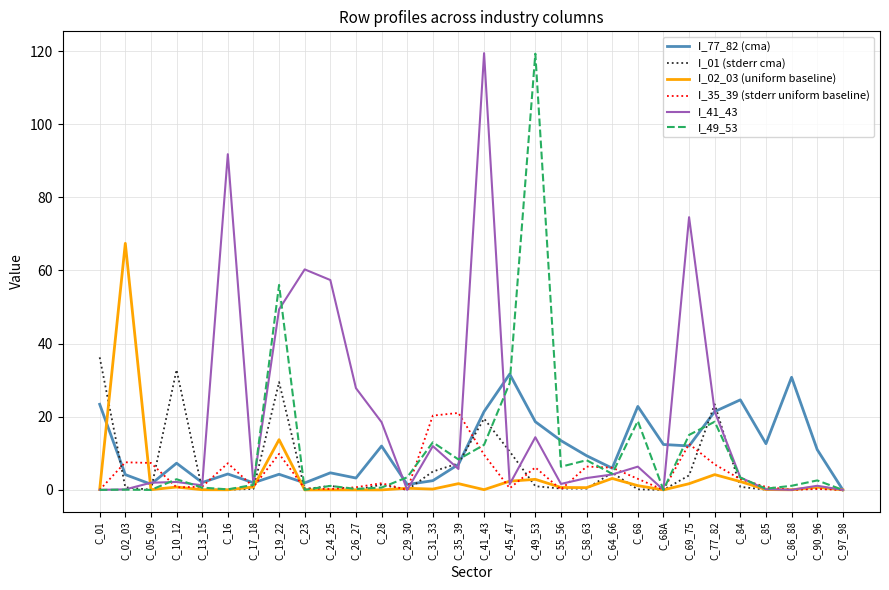

What is the difference between the highest and lowest values at C_84?

23.8